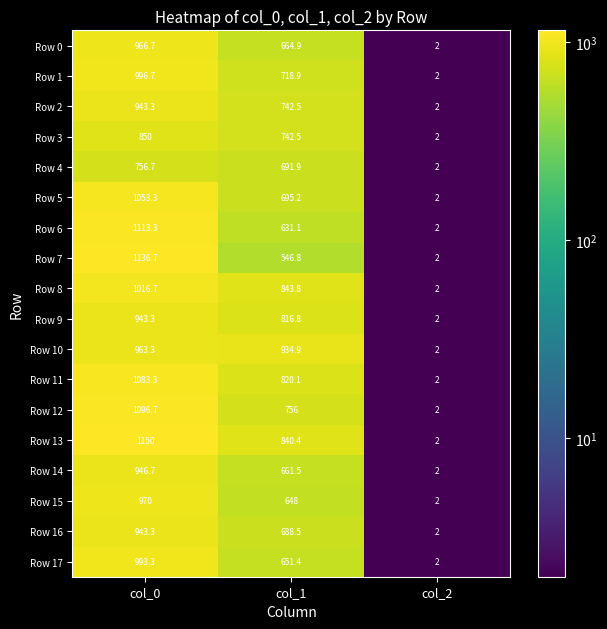

What is the maximum value shown in the chart?

1150.0